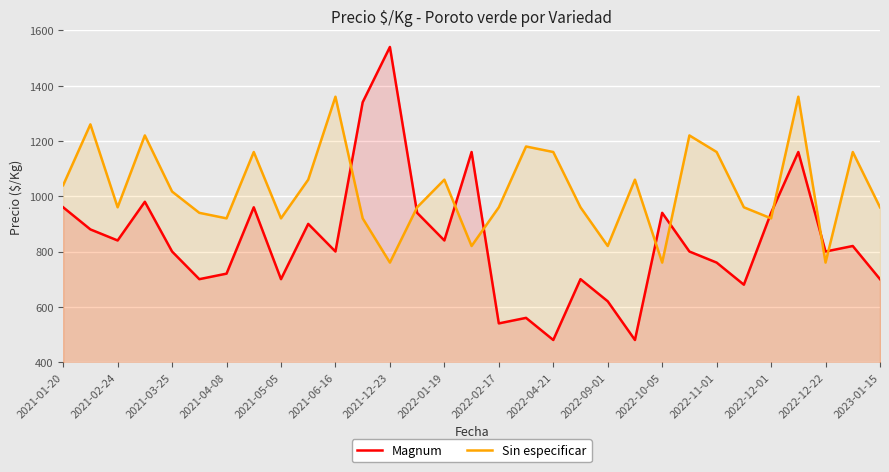

Rank the series at 2021-03-25 from lowest to highest value.

Magnum, Sin especificar